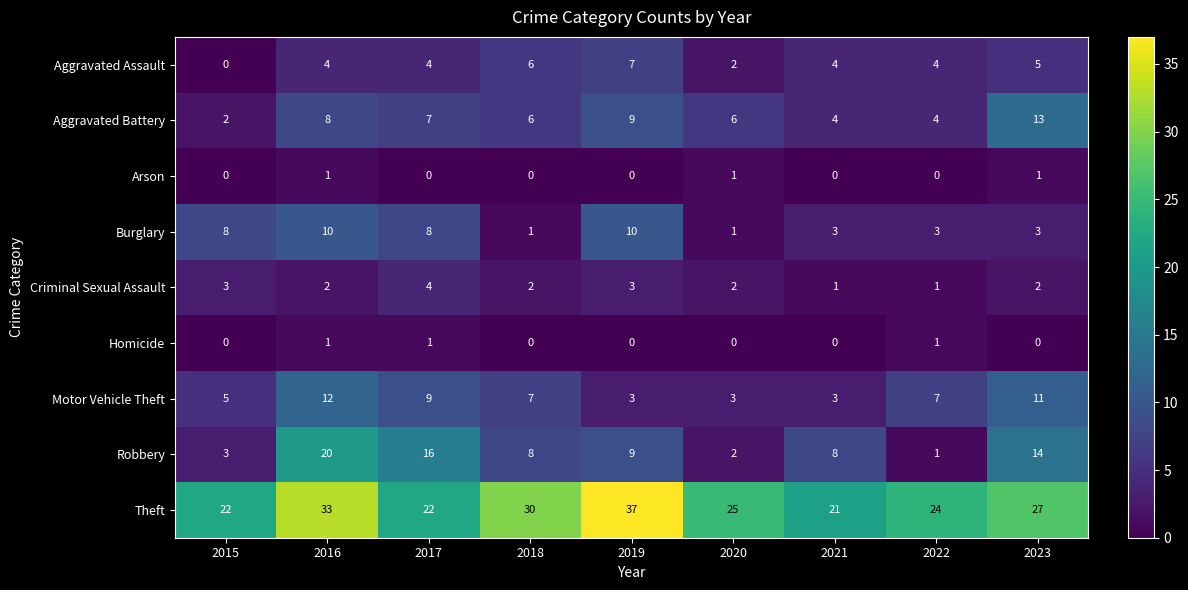

What is the spread (max minus min) of values at 2020?

25